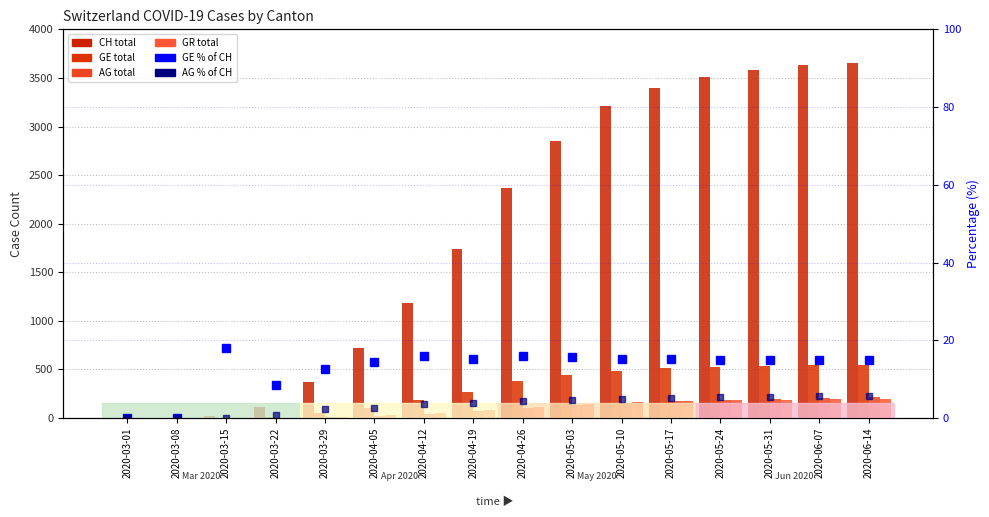

What is the sum of all GR values?

1538.0